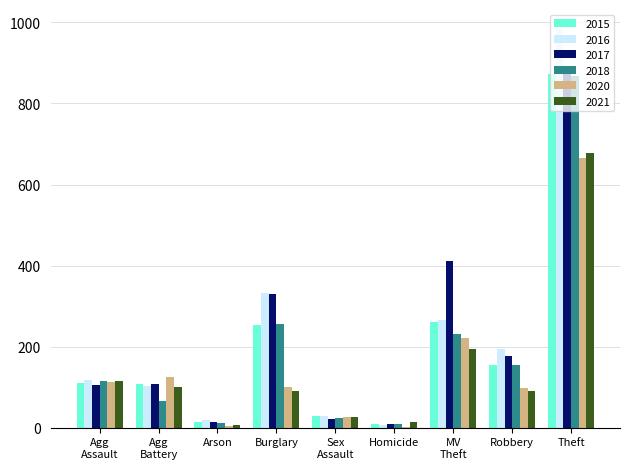

At which category is the sum across all series the highest?

Theft